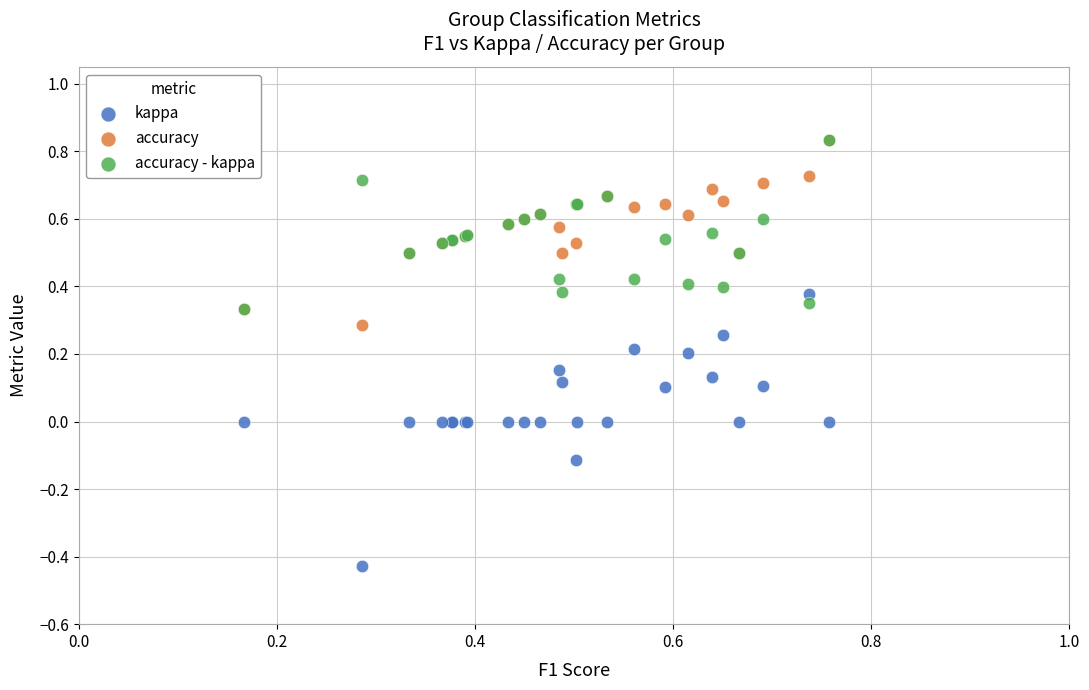

What are all the series names shown in the legend?

kappa, accuracy, accuracy - kappa